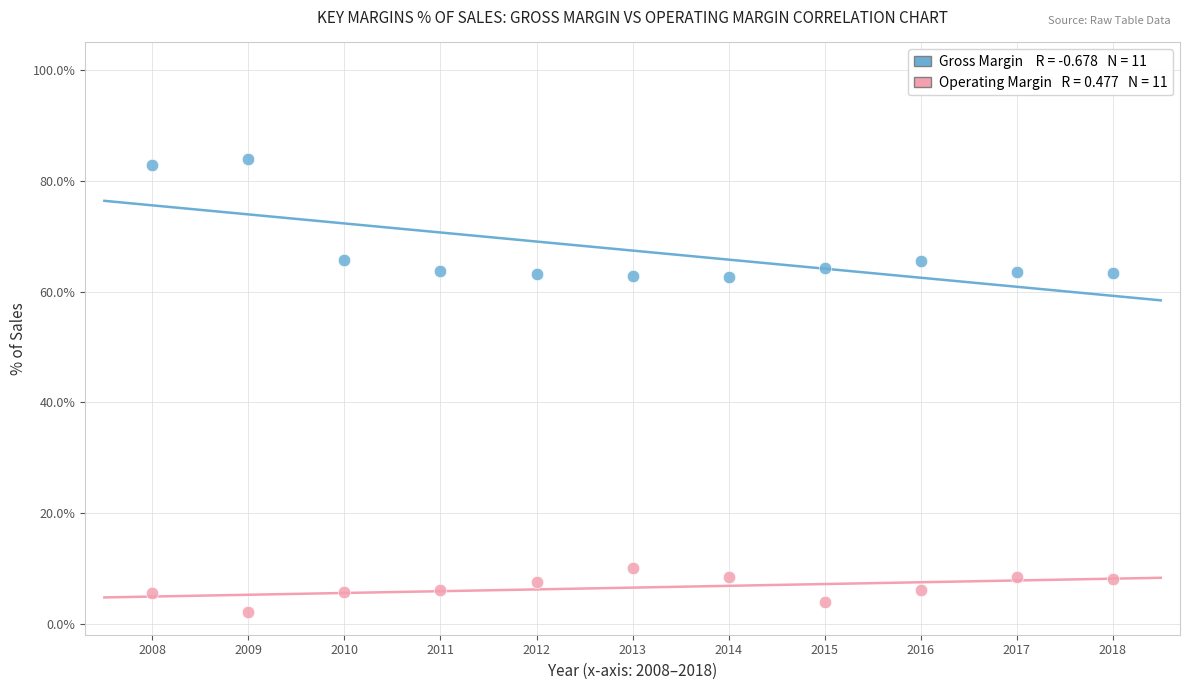

Across all data points, what is the range of Y values (max minus min)?

81.8